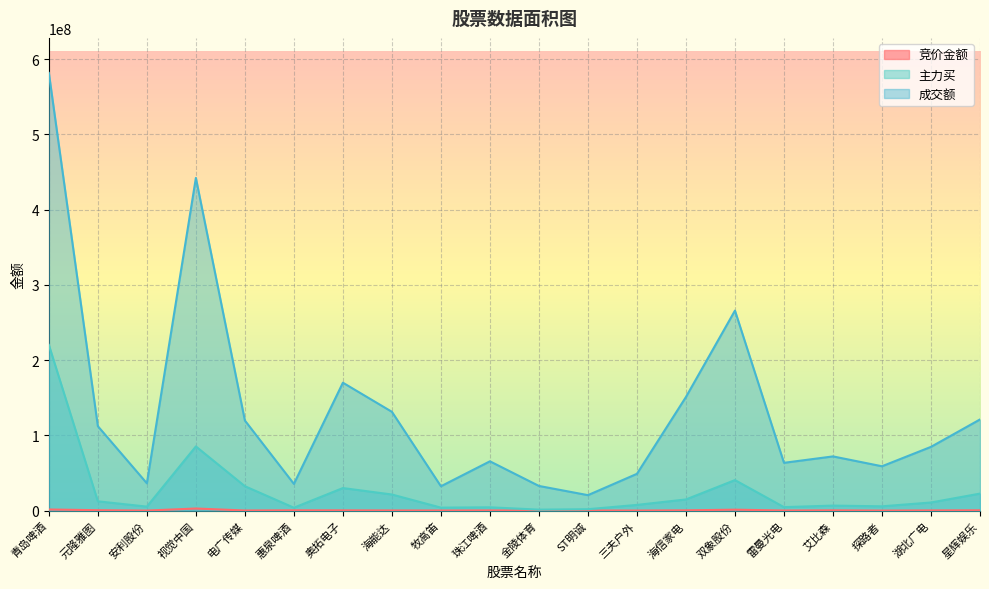

What is the approximate value of 成交额 at 视觉中国, to the nearest 10?

442069280